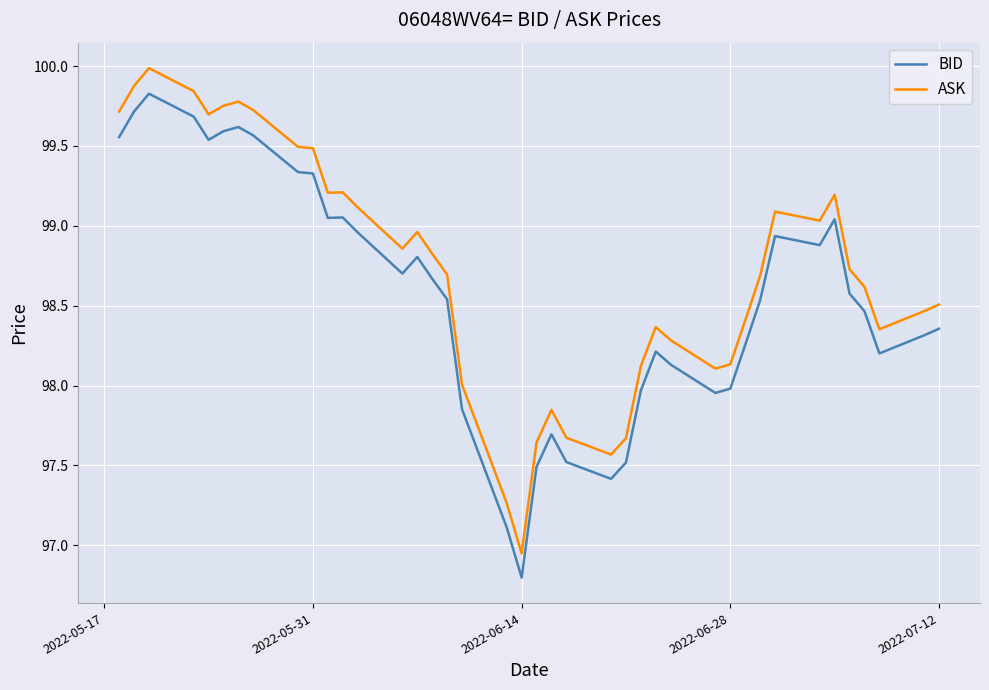

What is the maximum value shown in the chart?

100.0